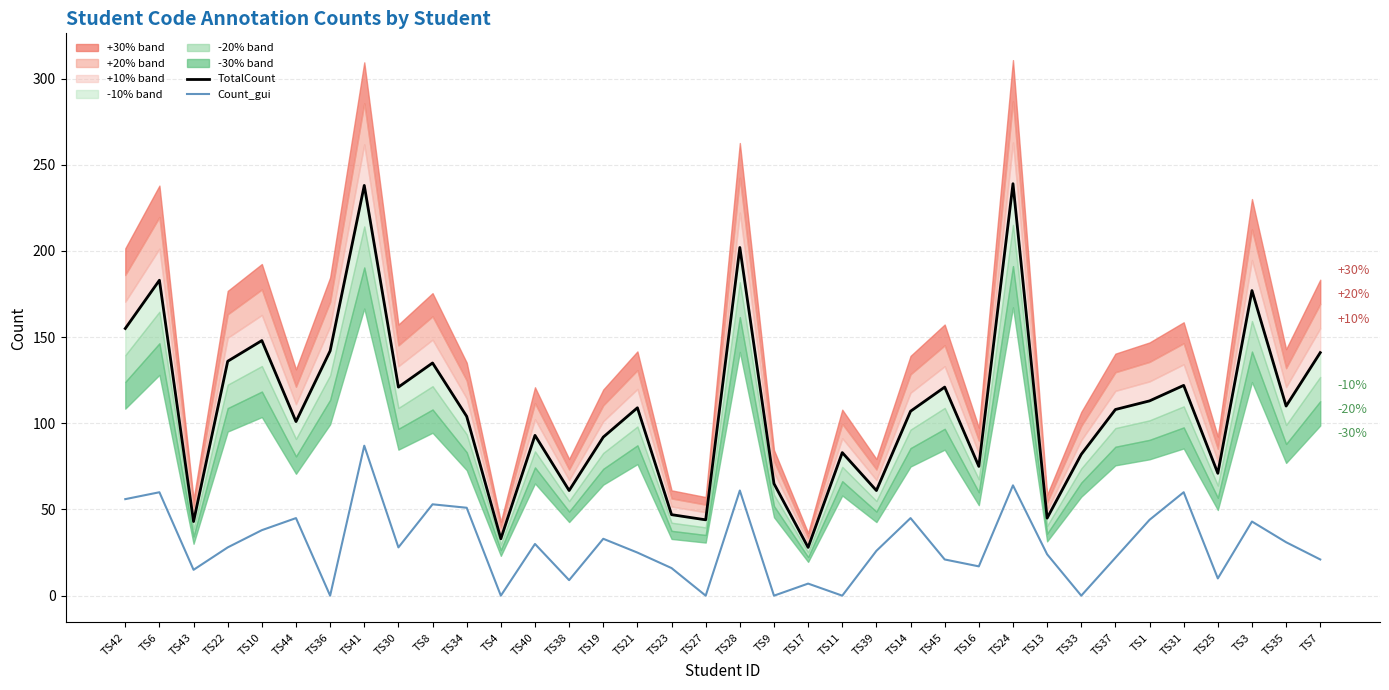

Which series changed the most between TS41 and TS19?

TotalCount